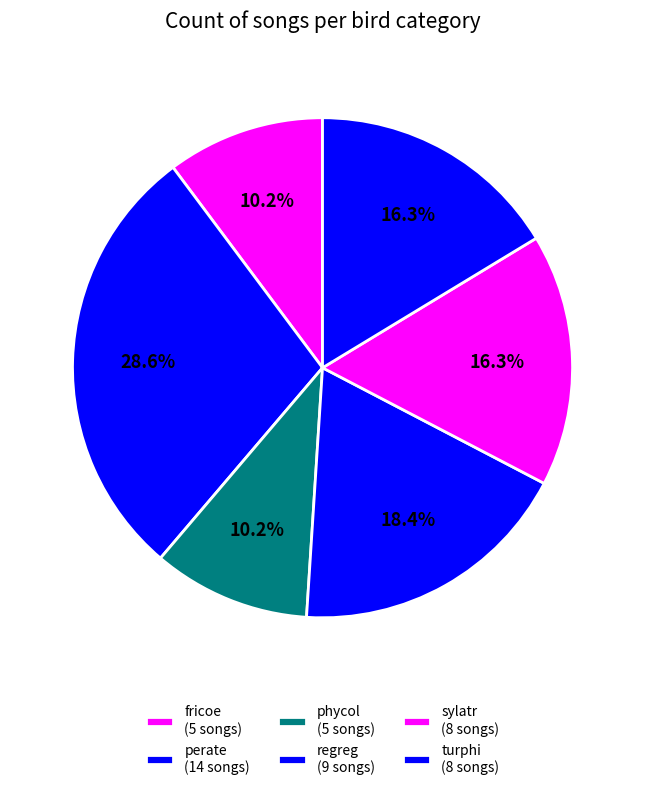

How many segments does this pie chart have?

6